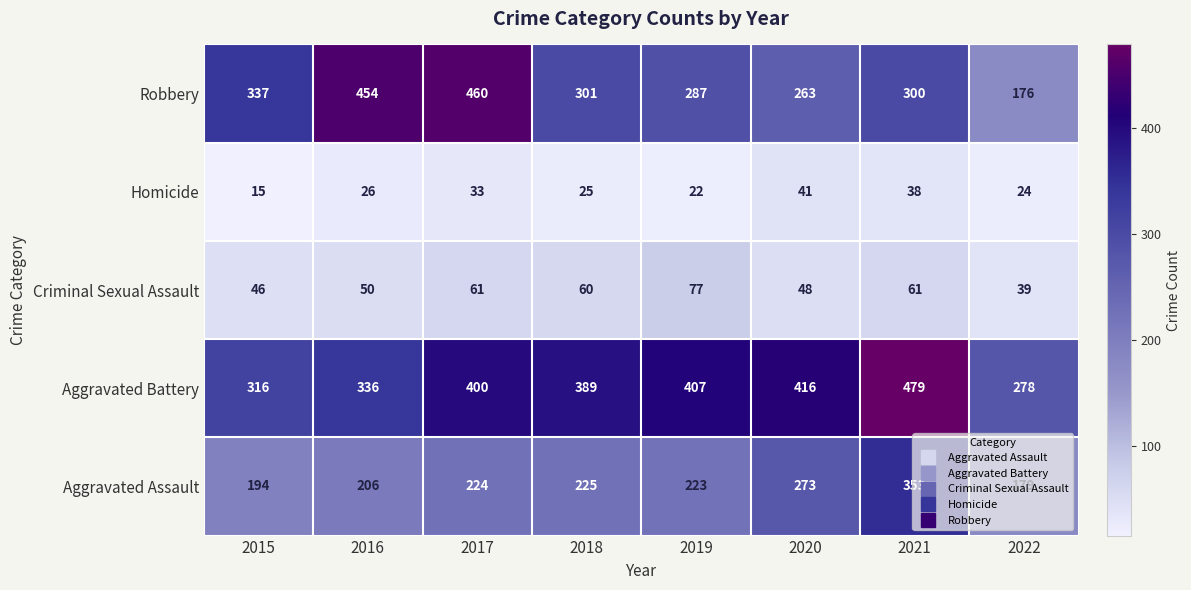

What is the sum of the Aggravated Battery values at 2020 and 2021?

895